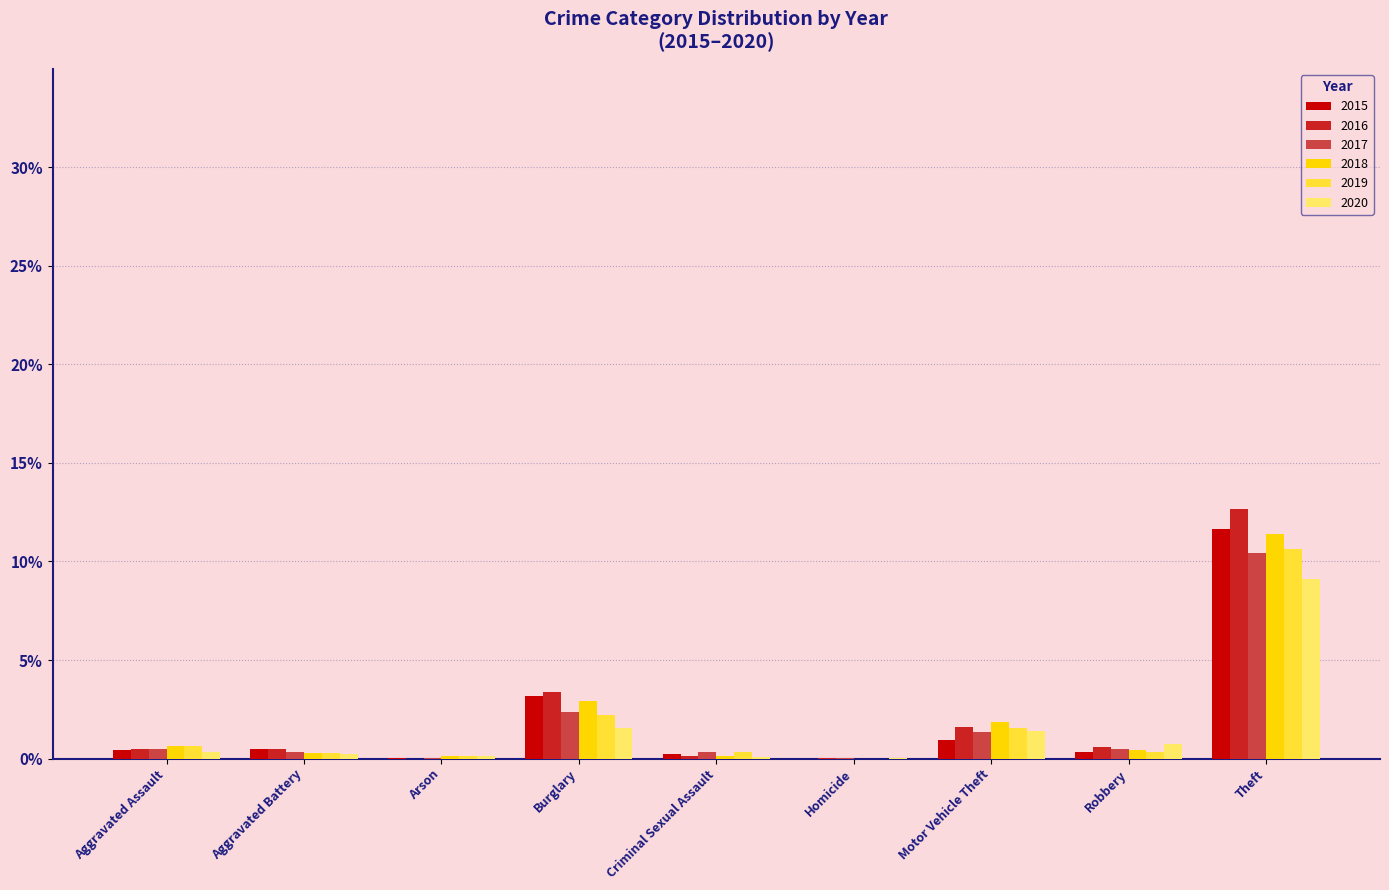

The 2019 series shows 1.6 at Motor Vehicle Theft. True or false?

True